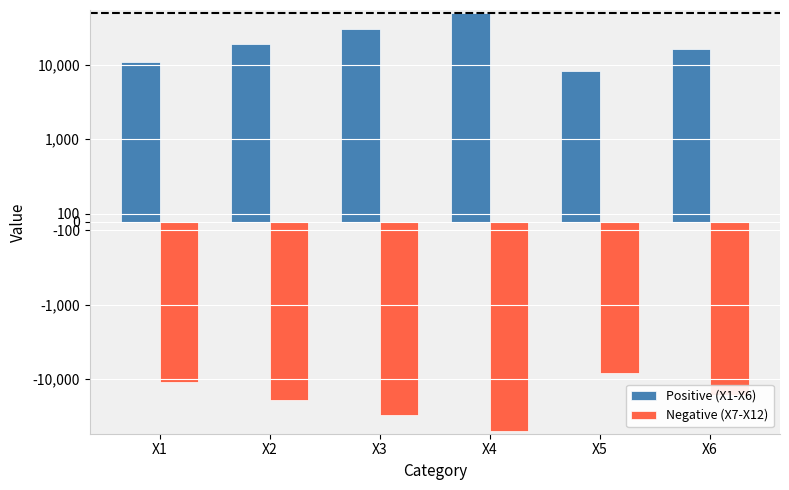

How many bars are there in each group?

2